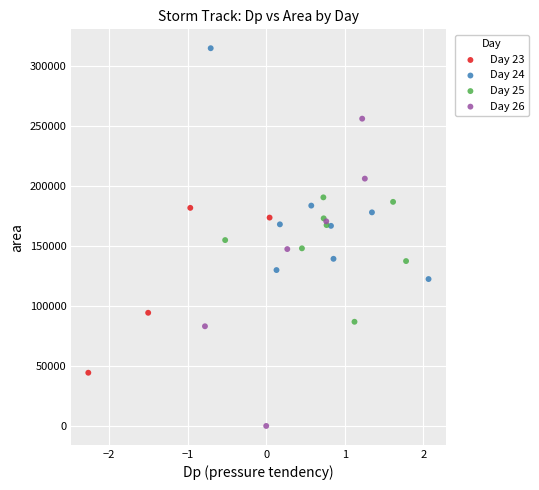

Which series contains the lowest Y value?

Day 26